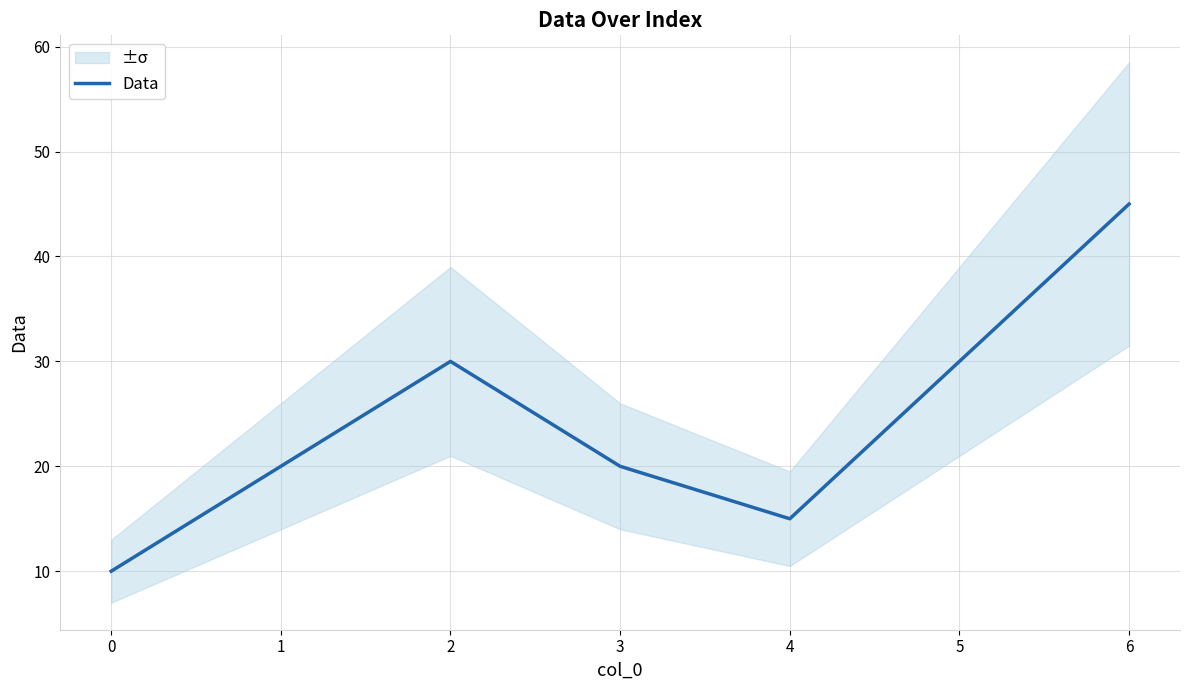

What is the ratio of the value at 6 to the value at 1?

2.2